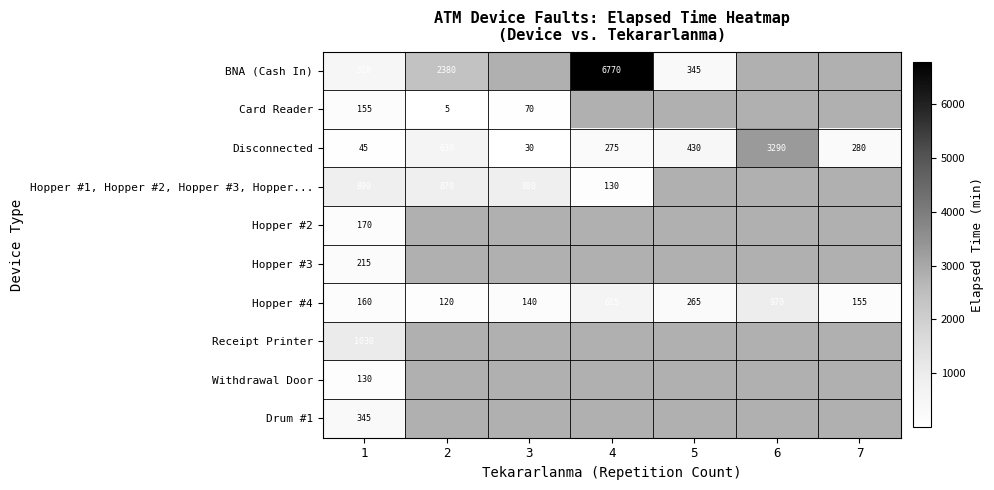

Which category has the highest value across all series?

4